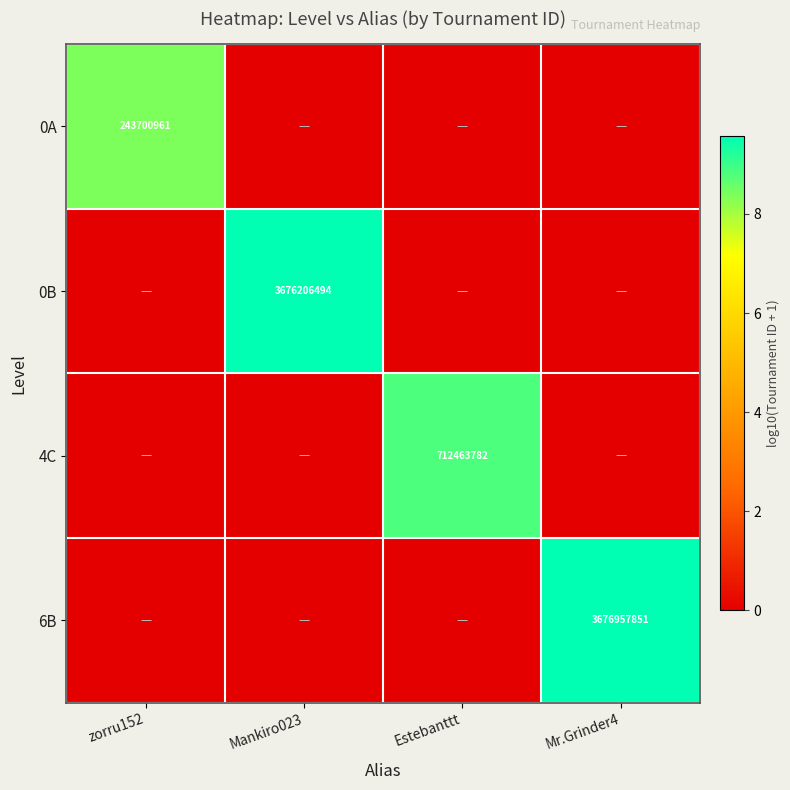

The 4C series shows 1179778071 at Estebanttt. True or false?

False